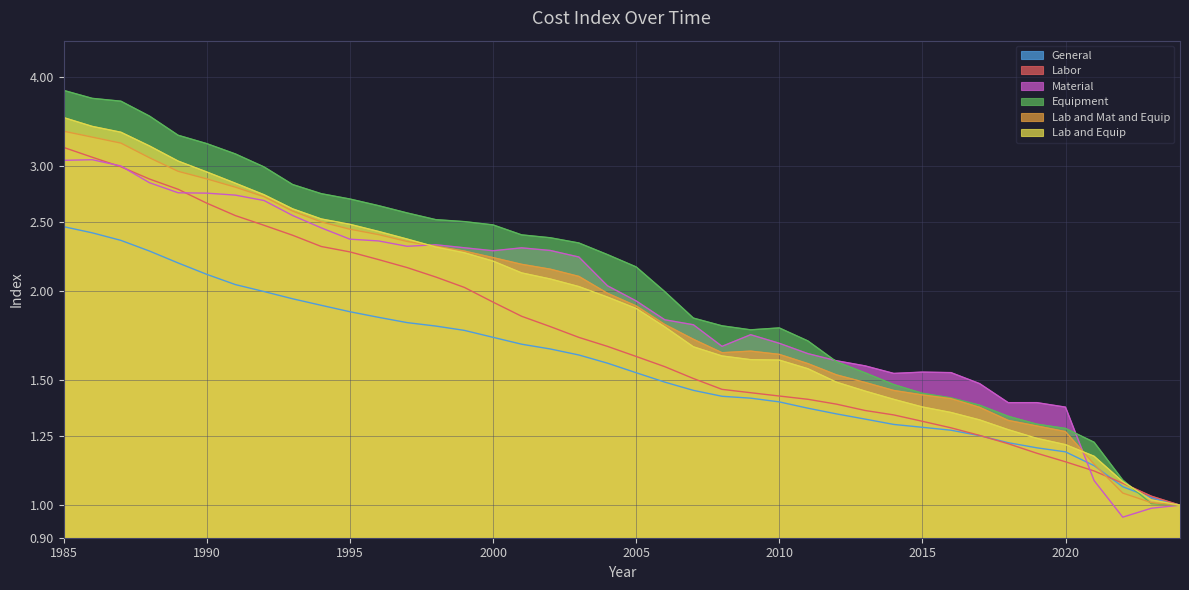

Which series changed the most between 1991 and 2006?

Equipment